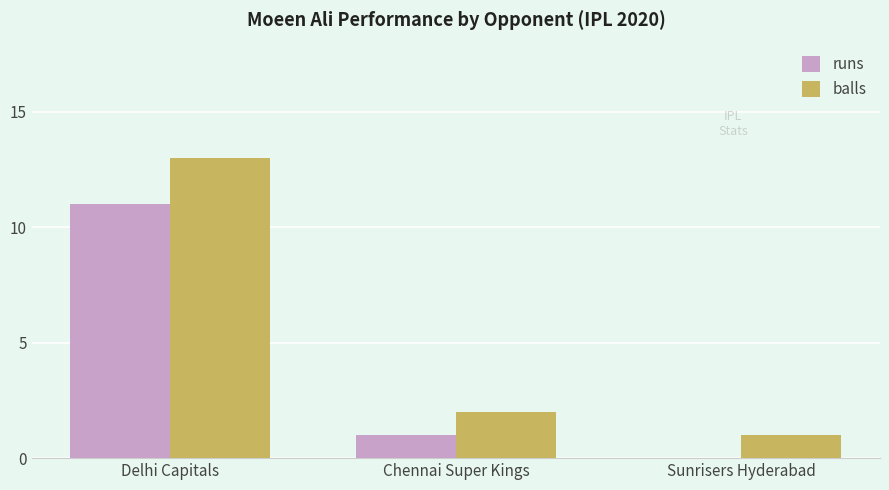

What is the total value across all series at Sunrisers Hyderabad?

1